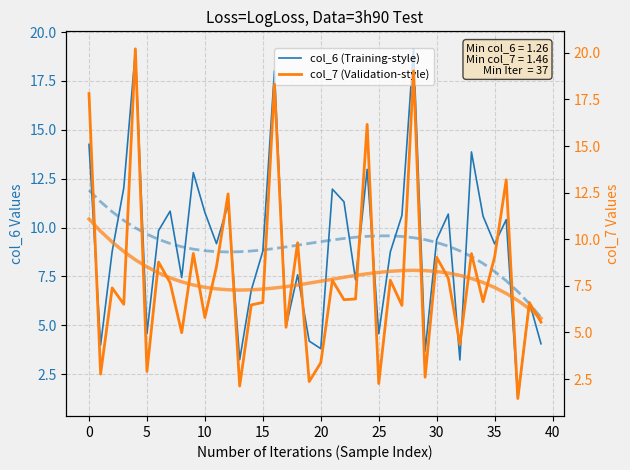

How many interior local peaks does the col_7 (Validation-style) series have?

15